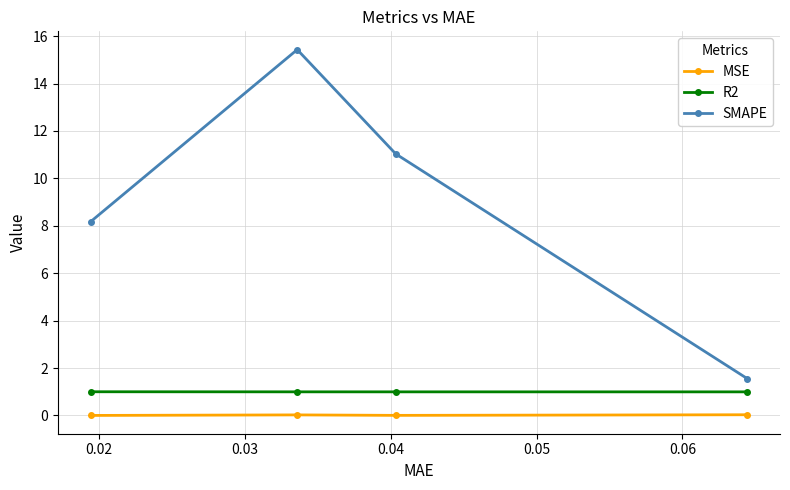

In MSE, how many points are higher than both neighbors (excluding endpoints)?

1